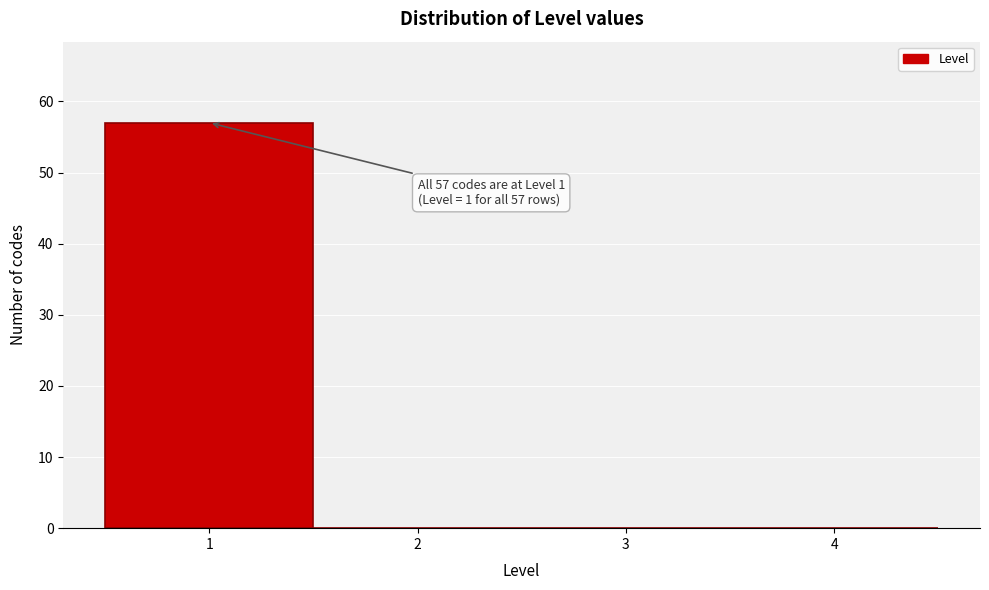

Which range on the x-axis has the tallest bar?

0.5 to 1.5